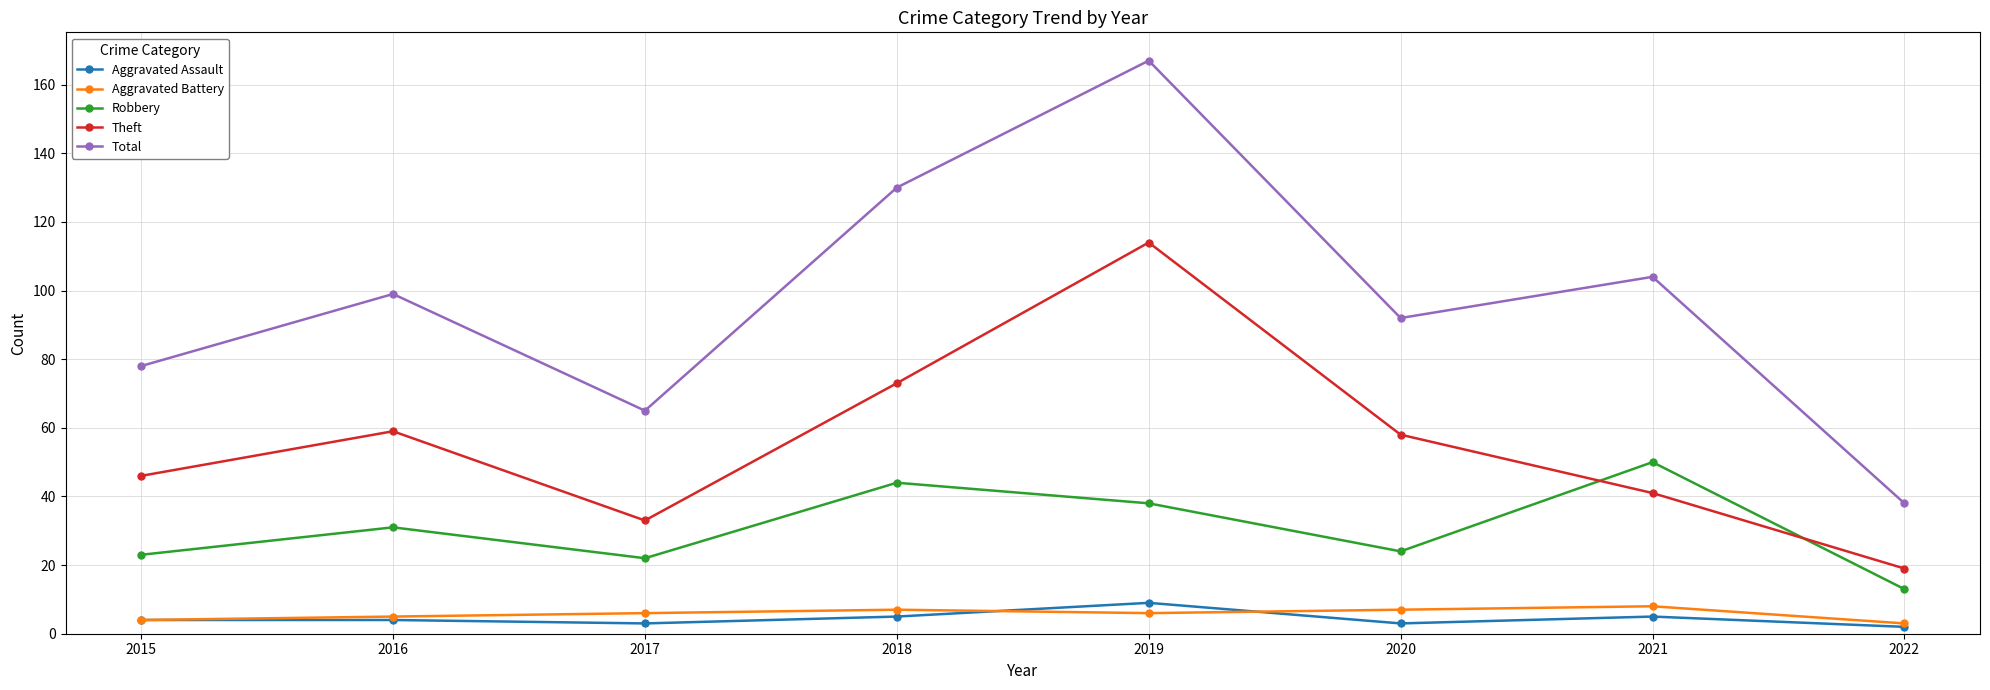

What is the highest value of the Robbery series?

50